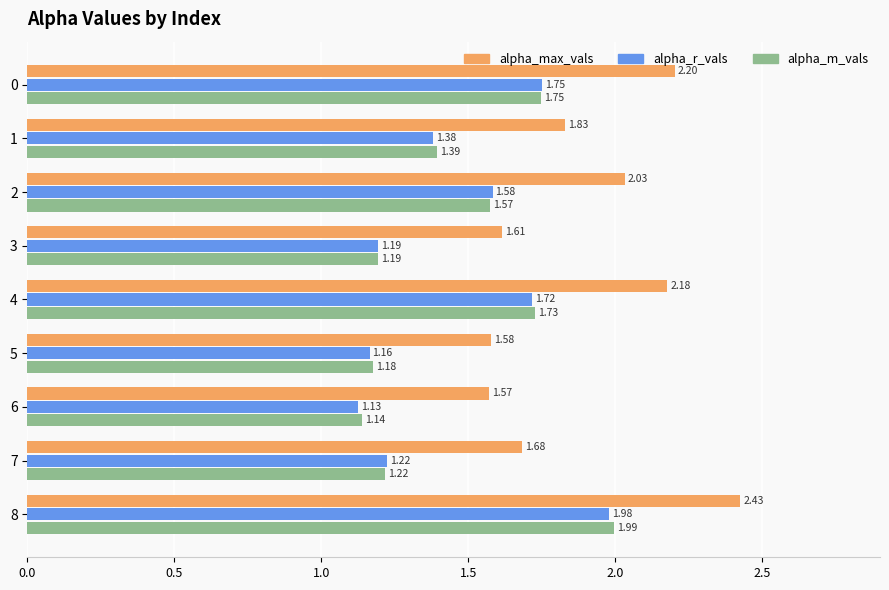

List the labels in order of alpha_r_vals value, largest first.

8, 0, 4, 2, 1, 7, 3, 5, 6